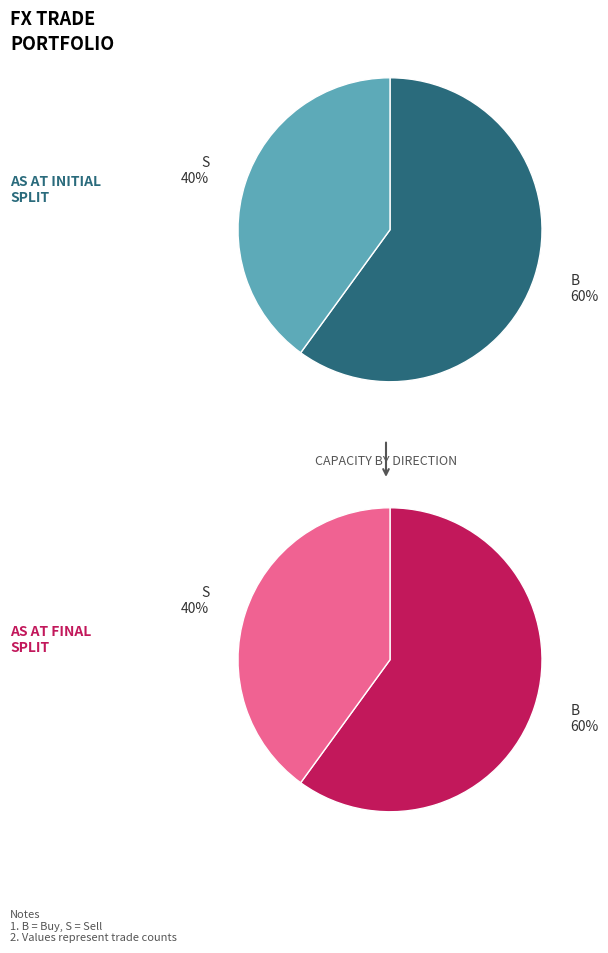

Is there any slice that represents more than half of the pie?

Yes